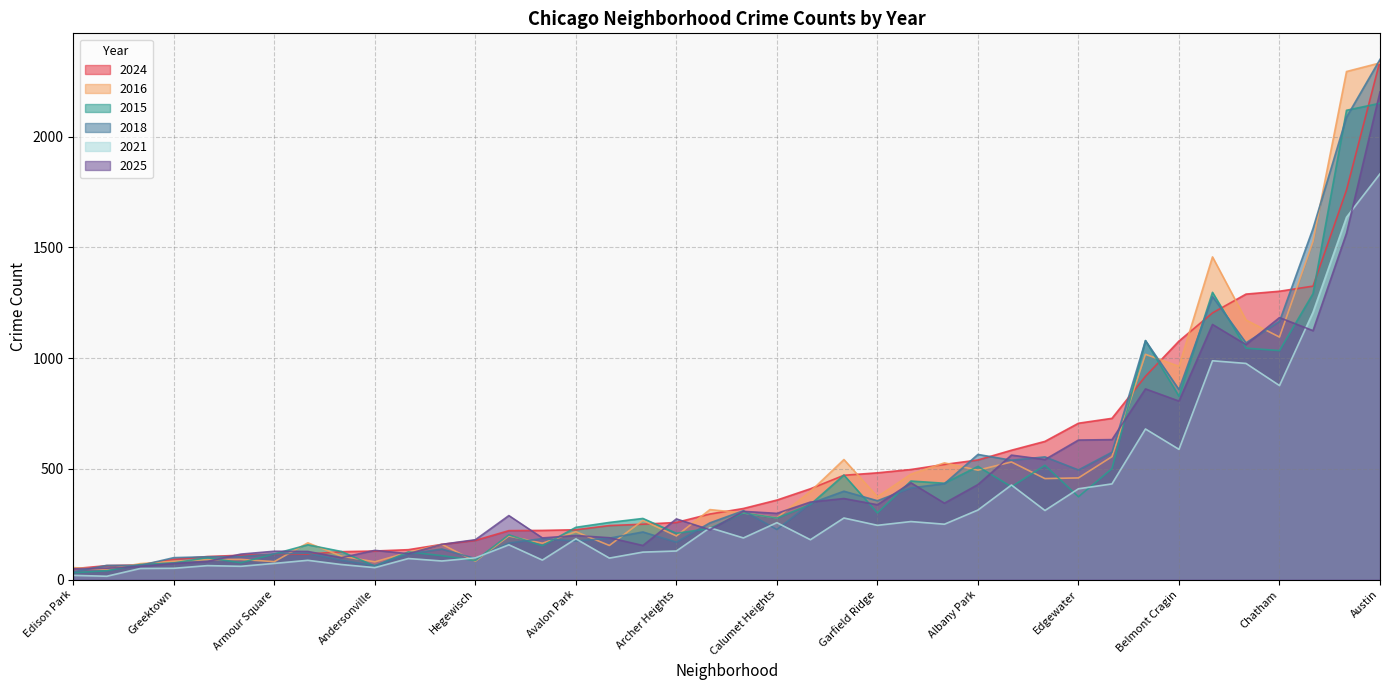

After their last crossing, which series has the higher values: 2018 or 2025?

2018